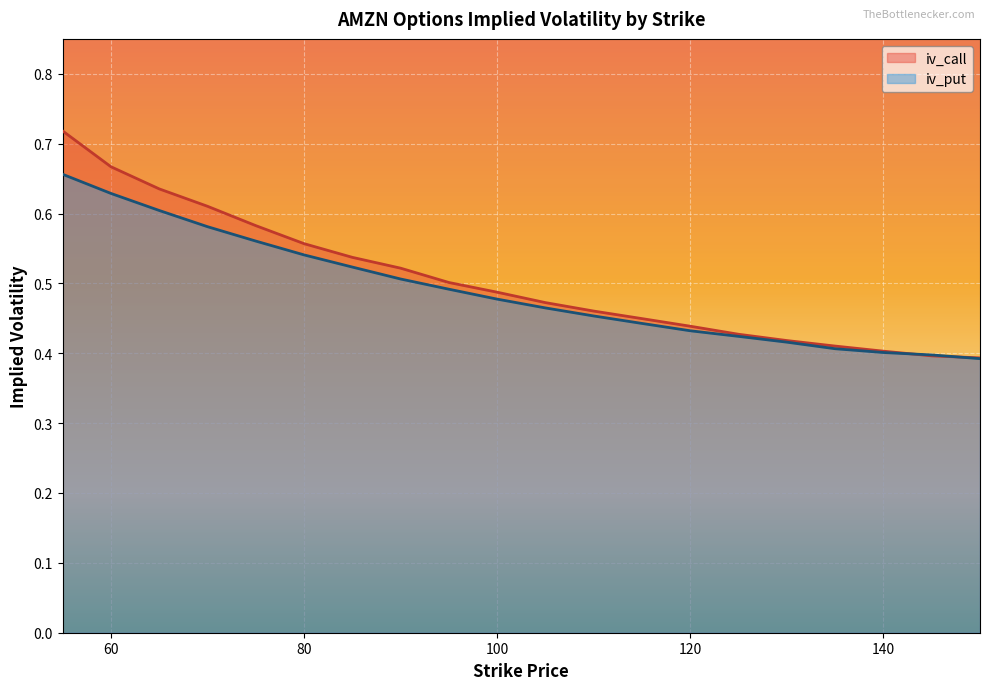

How many iv_call values are between 0 and 1?

20